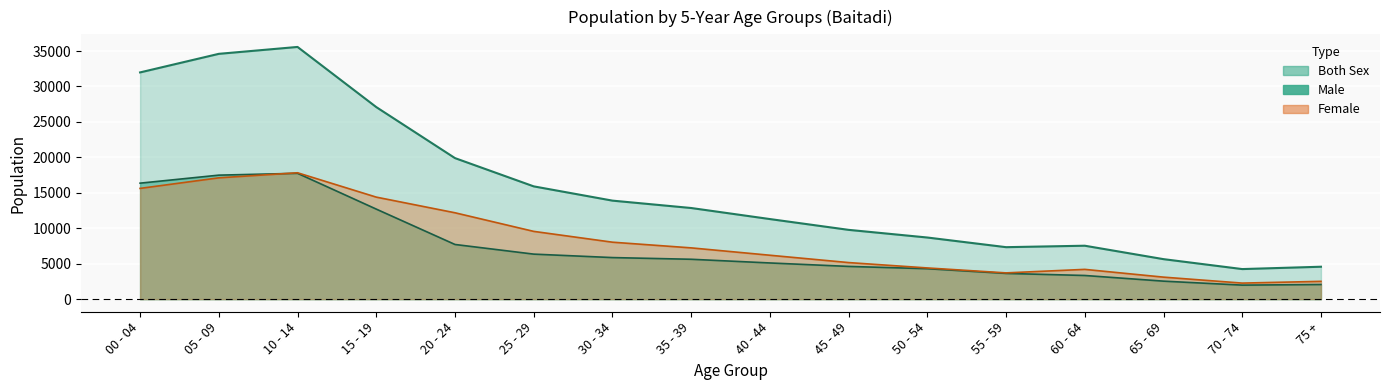

In Female, how many points are higher than both neighbors (excluding endpoints)?

2